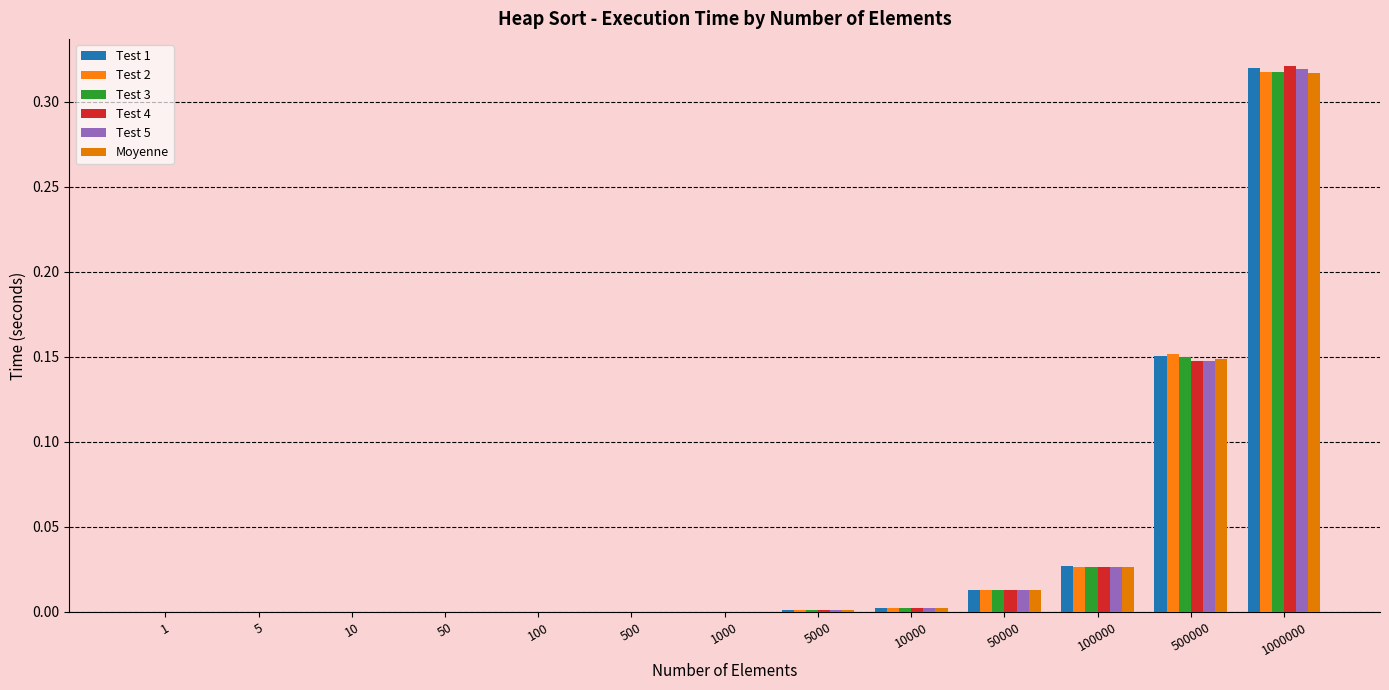

How many categories are shown in the chart?

13